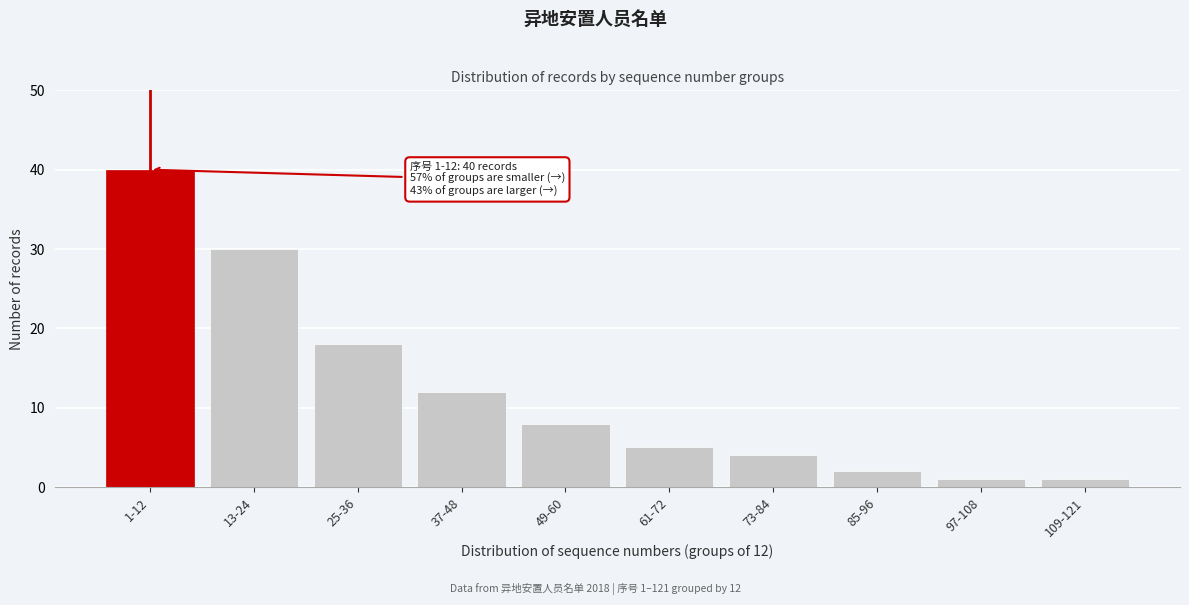

Reading left to right, extract all data points from this chart.

40	30	18	12	8	5	4	2	1	1